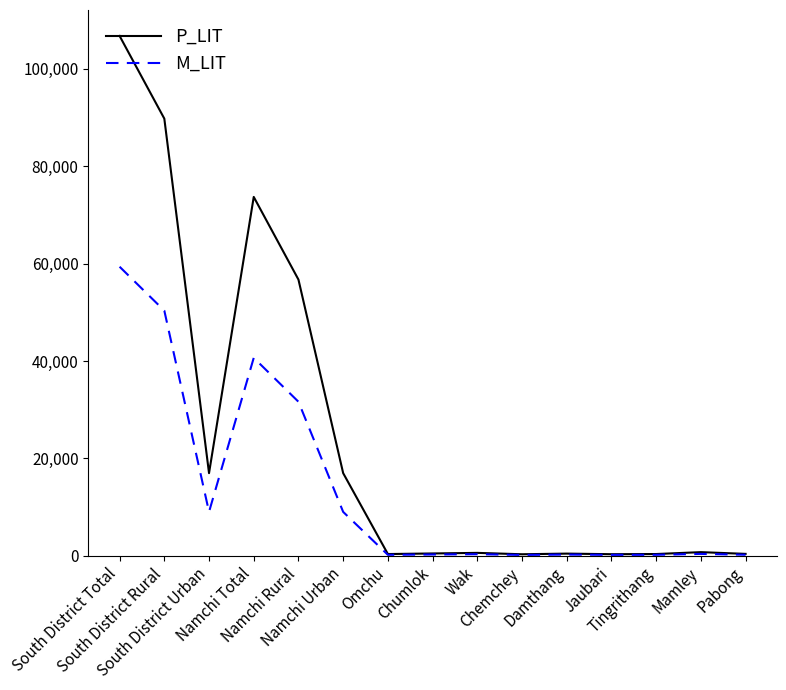

Which series has the widest spread of values?

P_LIT